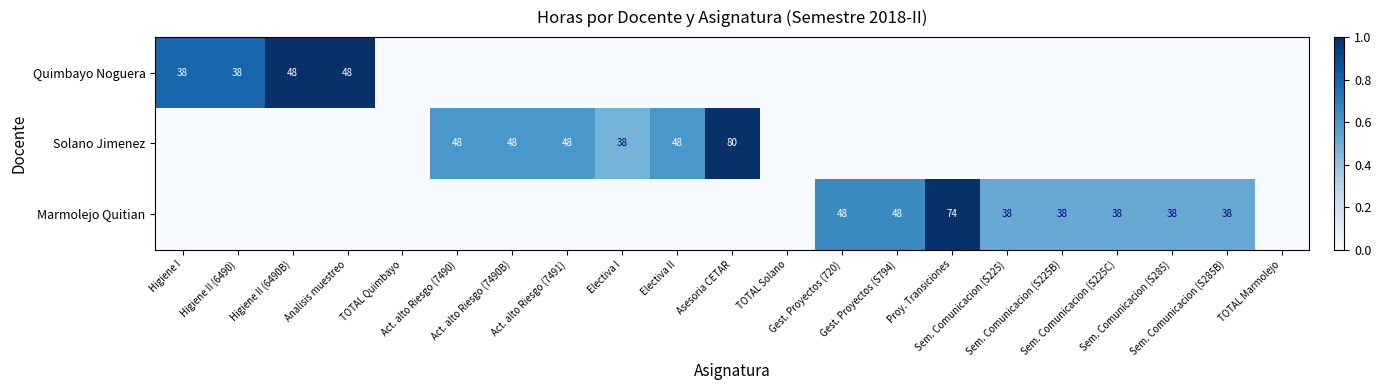

Which category has the lowest value in the Marmolejo Quitian series?

Higiene I